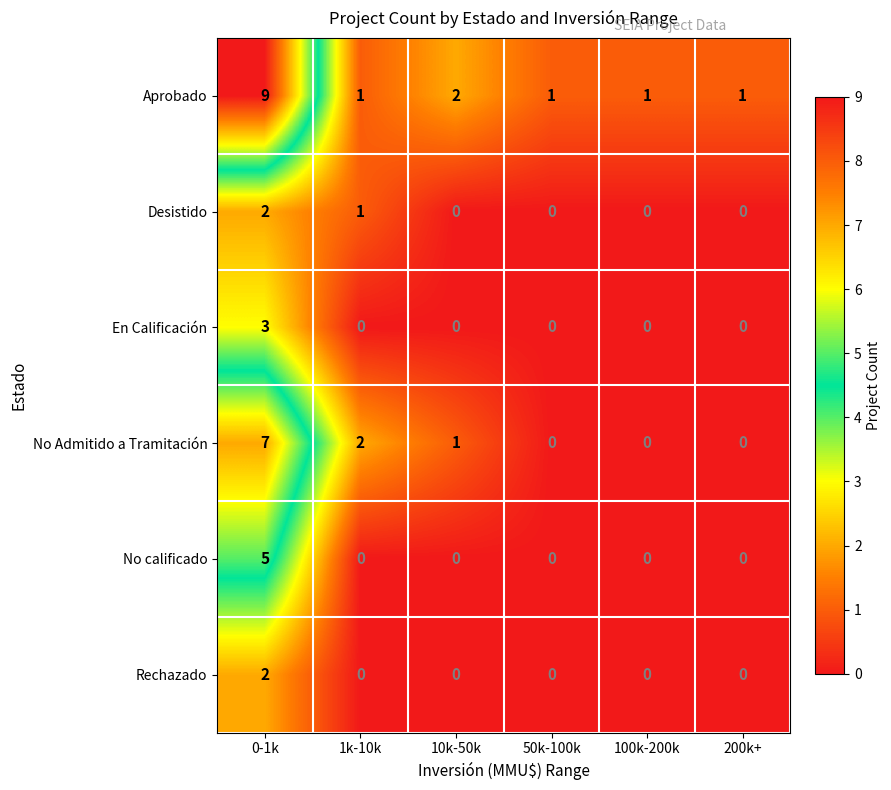

What is the difference between the maximum and minimum values in the No calificado series?

5